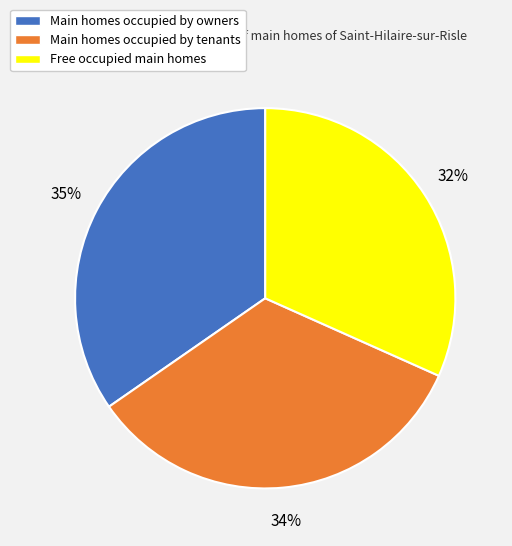

Rank the categories by value from lowest to highest.

Free occupied main homes, Main homes occupied by tenants, Main homes occupied by owners